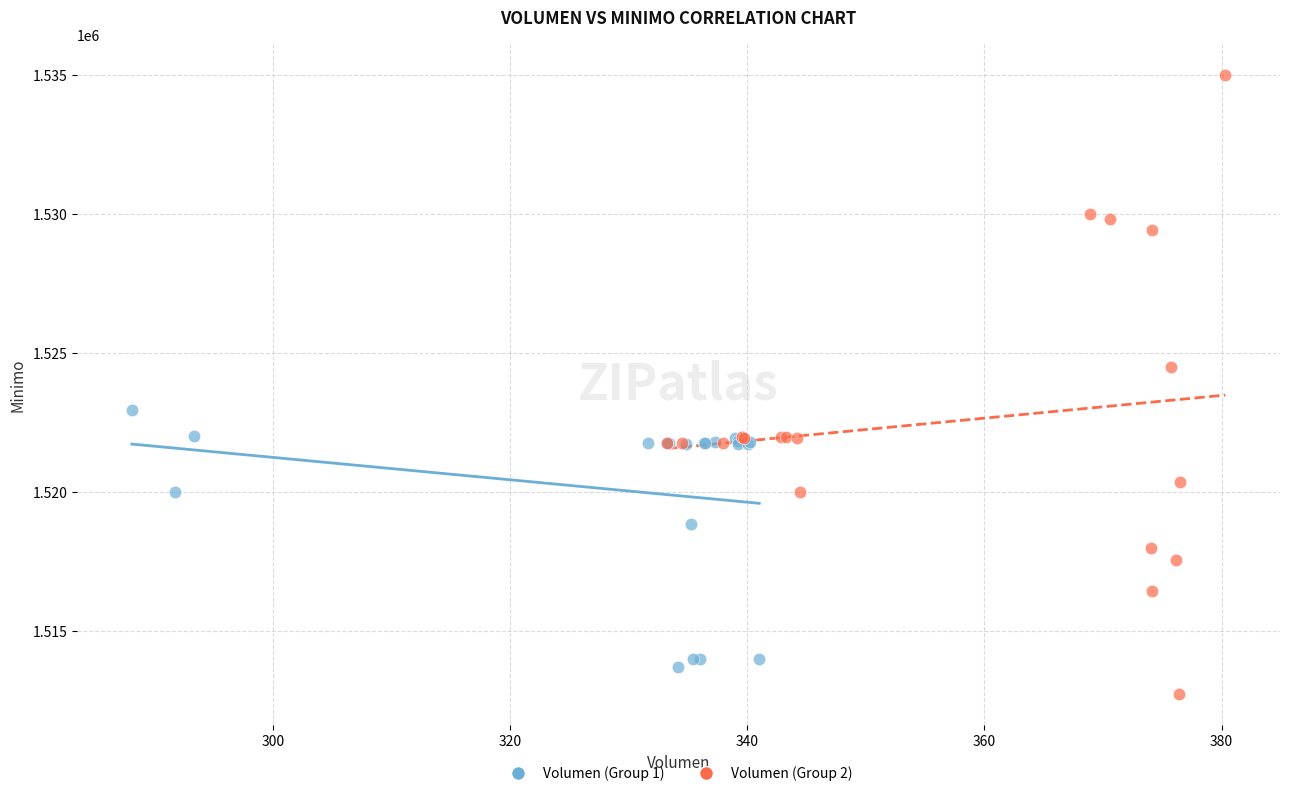

Which series has the largest Y range (max minus min)?

Volumen (Group 2)